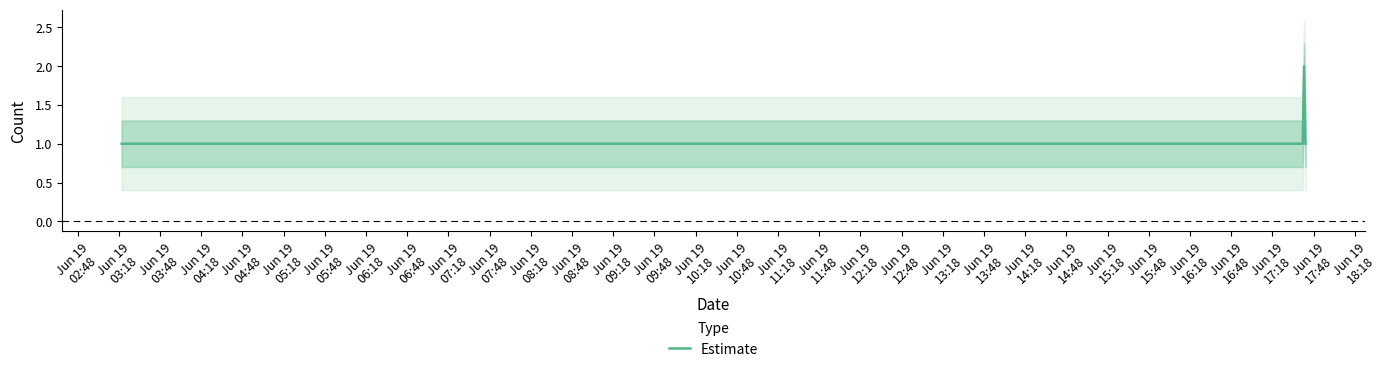

How many interior local peaks does the Estimate series have?

1